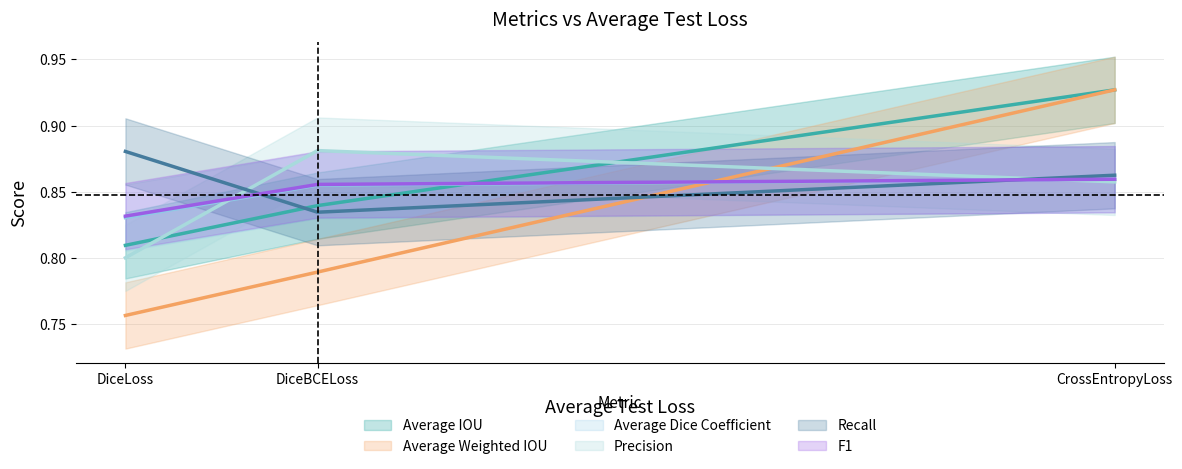

What is the minimum value shown in the chart?

0.8